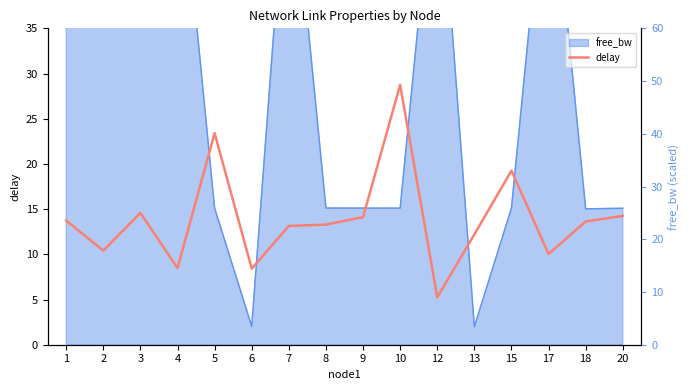

The chart shows a value of 13.7 at 1. True or false?

True